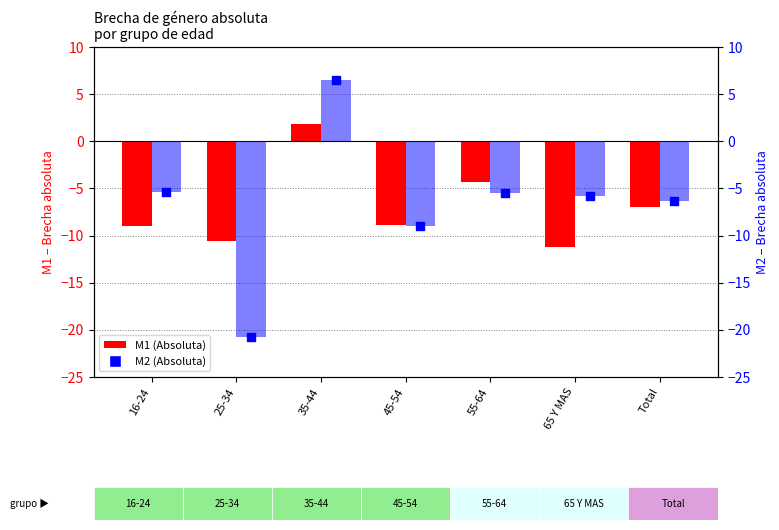

Which series has the widest spread of Y values?

M2 (Absoluta)